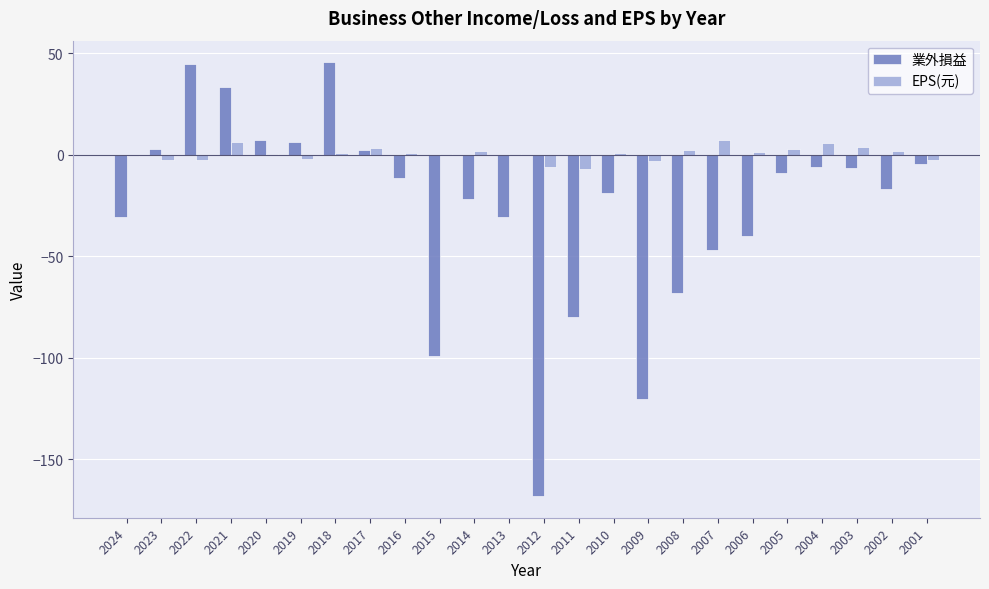

What are all the series names shown in the legend?

業外損益, EPS(元)